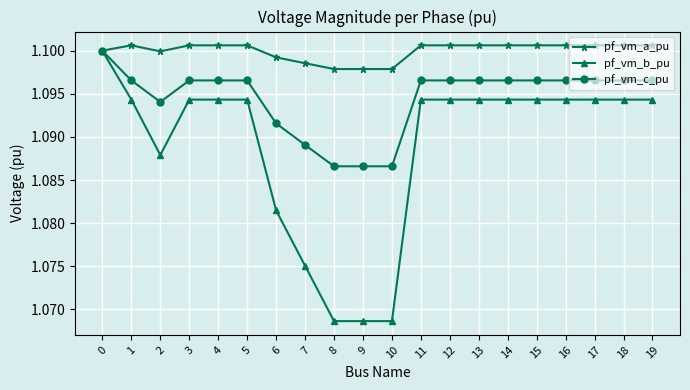

How many lines are shown in the chart?

3